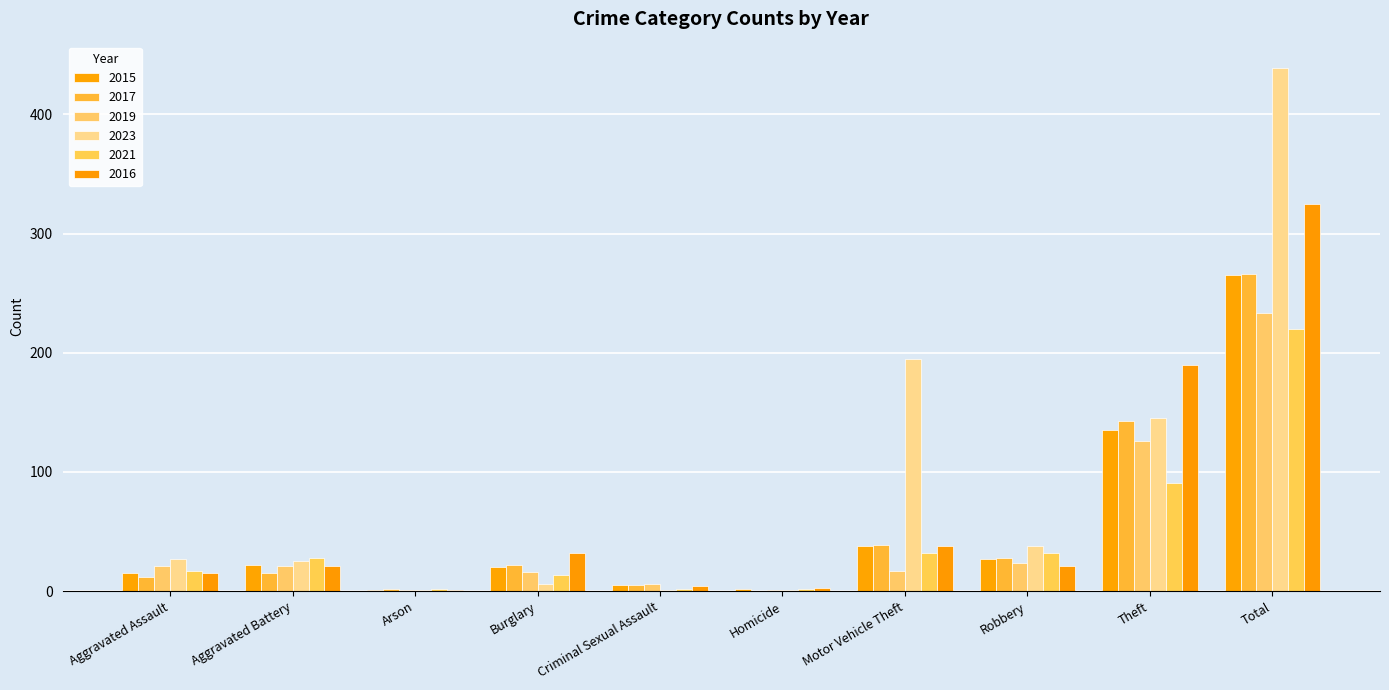

List the labels in order of 2016 value, smallest first.

Arson, Homicide, Criminal Sexual Assault, Aggravated Assault, Aggravated Battery, Robbery, Burglary, Motor Vehicle Theft, Theft, Total